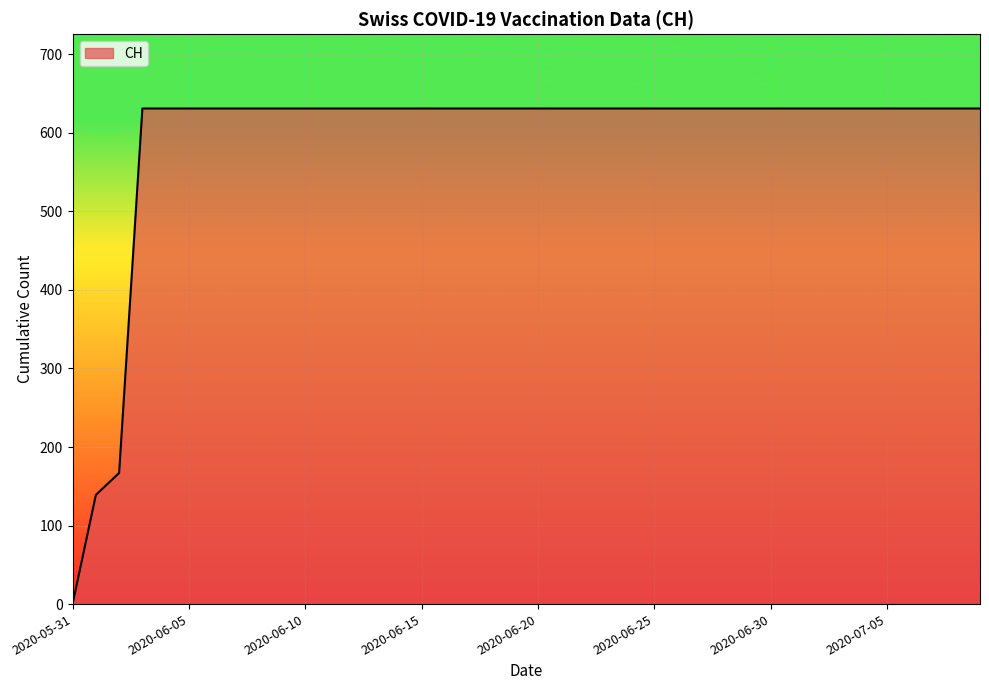

What is the difference between the maximum and minimum values?

631